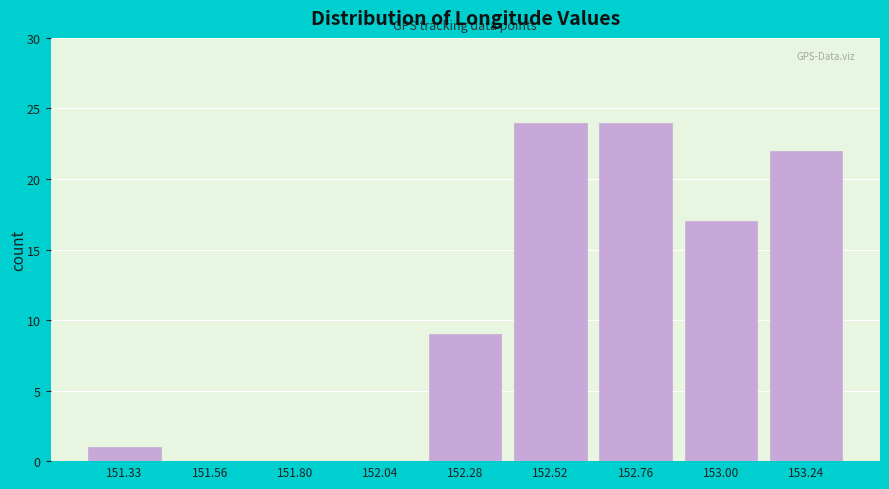

Reading left to right, list every bar in this chart as the range it spans on the x-axis followed by its height. Neither the bar edges nor the heights are printed on the chart, so give them approximately, as read against the axes.

151.20 to 151.45: 1
151.45 to 151.70: 0
151.70 to 151.90: 0
151.90 to 152.15: 0
152.15 to 152.40: 9
152.40 to 152.65: 24
152.65 to 152.90: 24
152.90 to 153.10: 17
153.10 to 153.35: 22